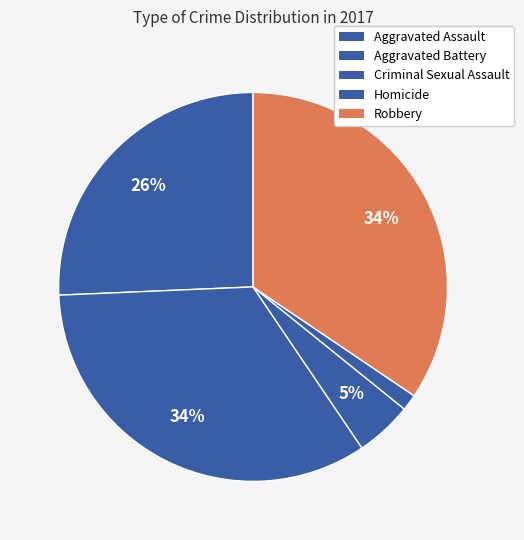

What percentage is NOT represented by Aggravated Assault?

74.3%